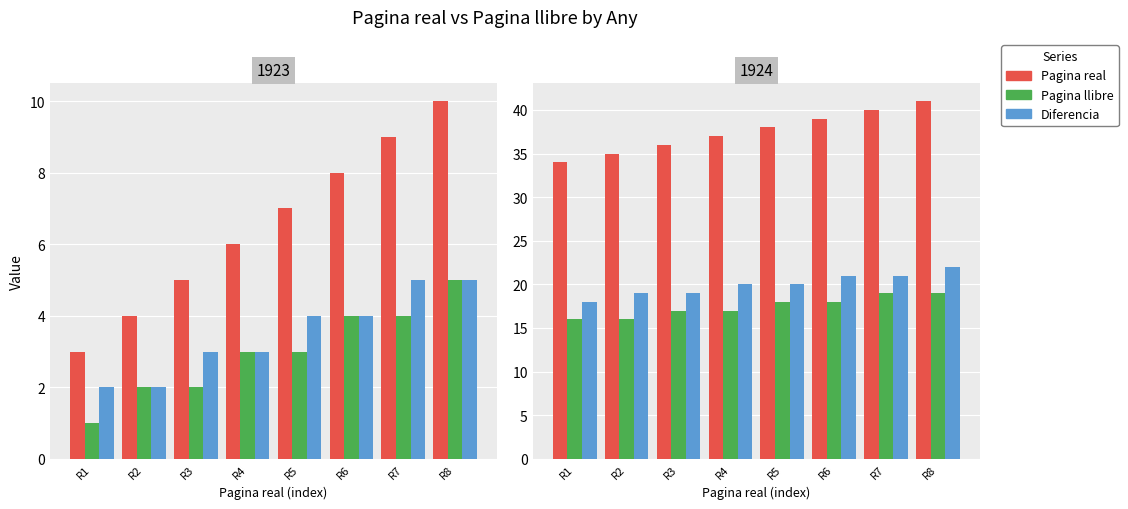

At which category is the sum across all series the highest?

R8